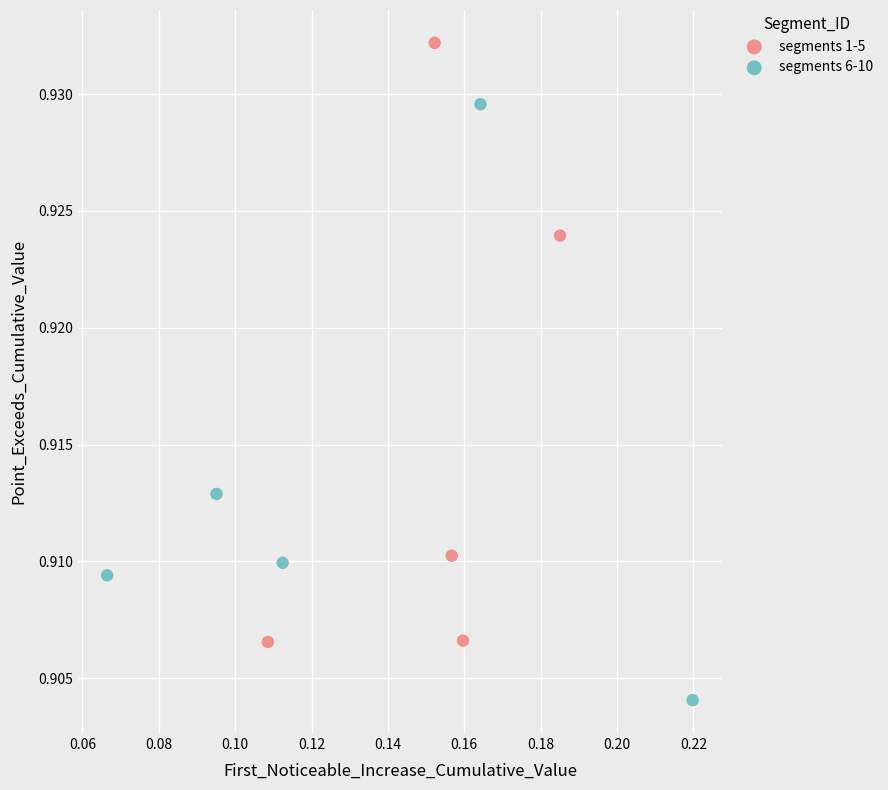

Which series contains the lowest Y value?

segments 6-10